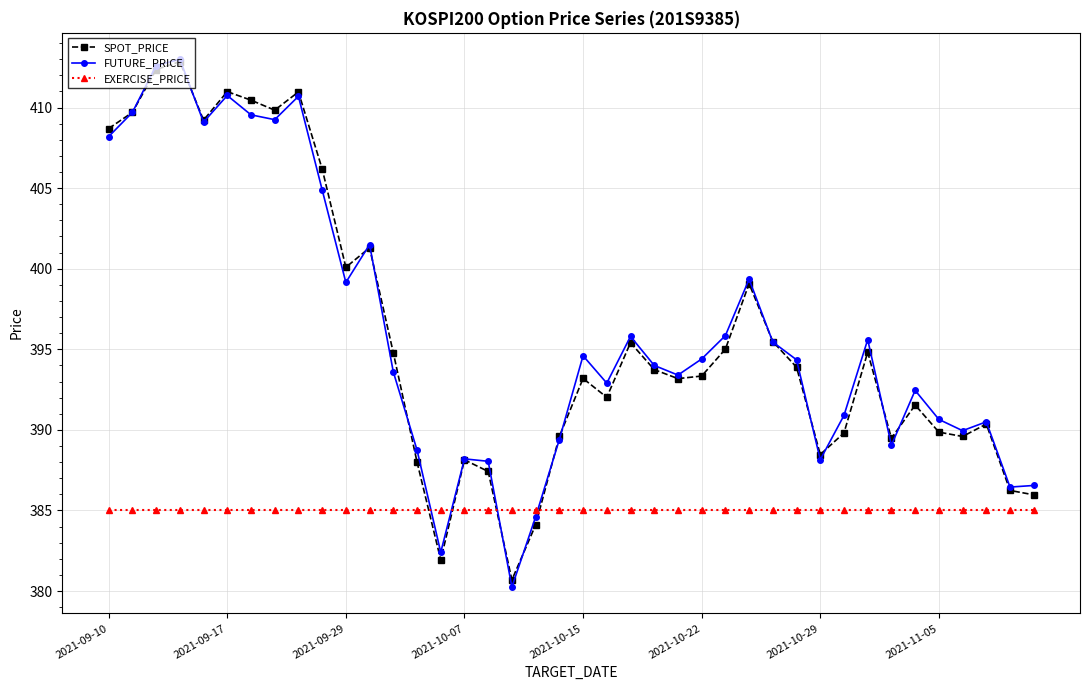

True or false: SPOT_PRICE has more than 1 interior local peaks.

True